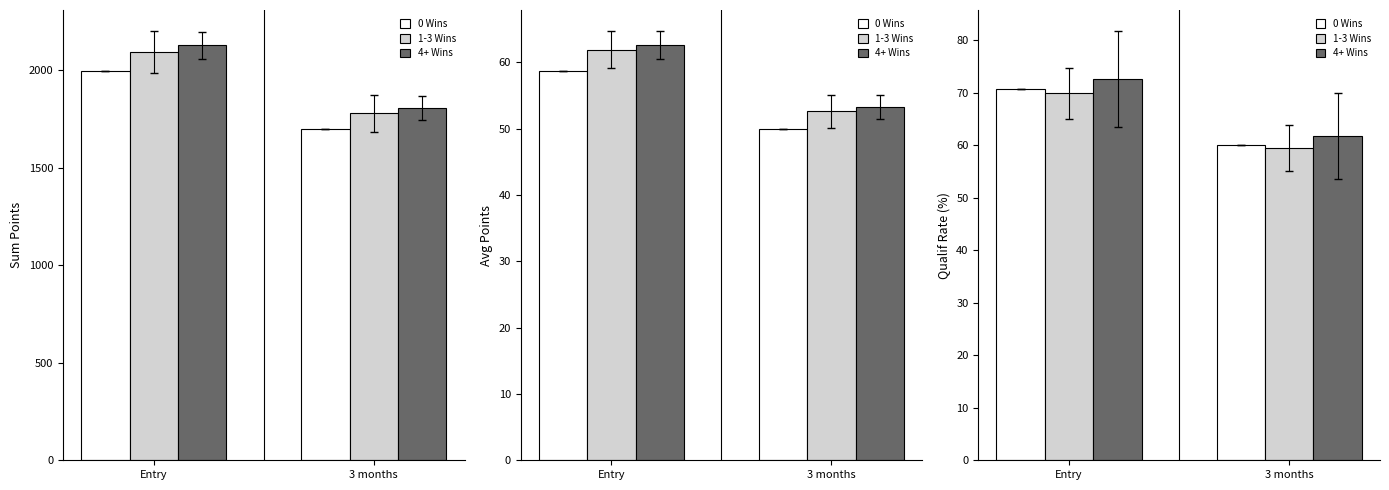

What position from the right is Entry?

2